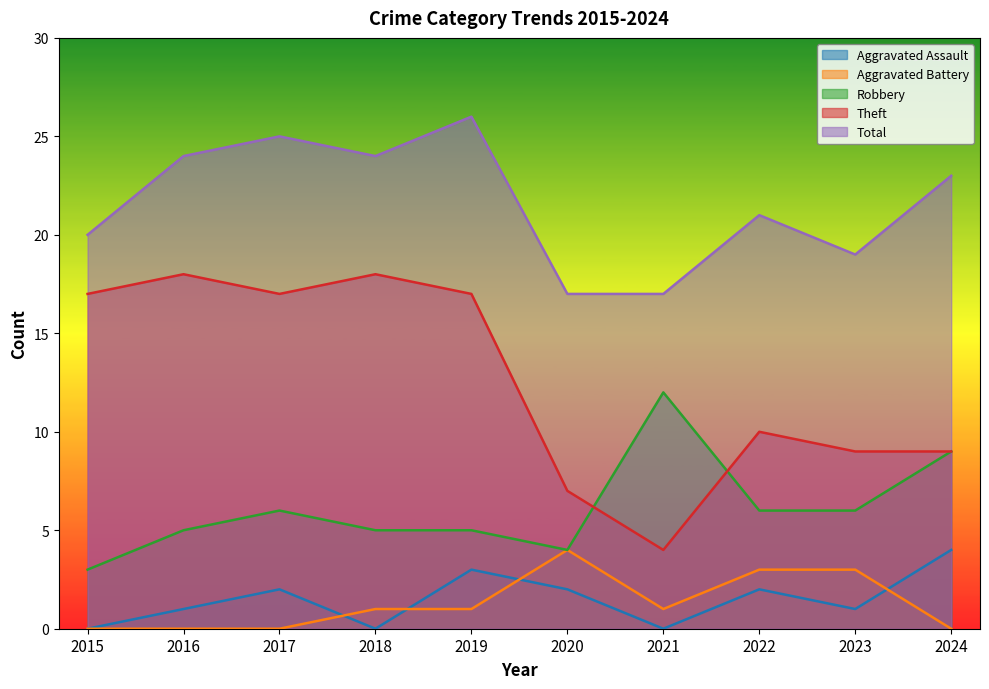

How many interior local valleys does the Total series have?

2